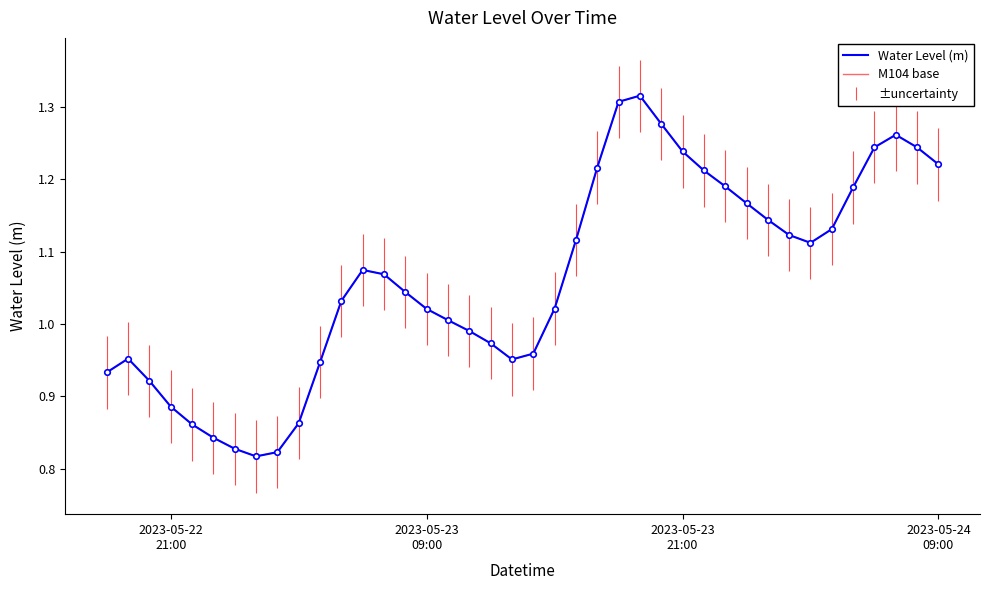

Does the chart display data point markers on the line(s)?

No